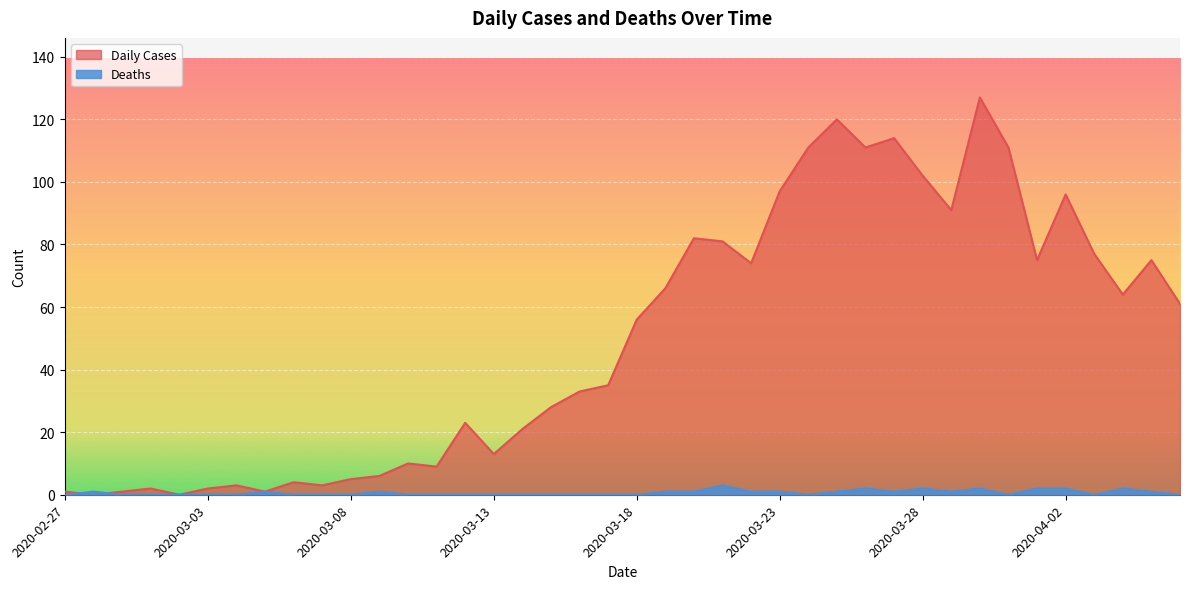

How many data points in Deaths are above 0?

18